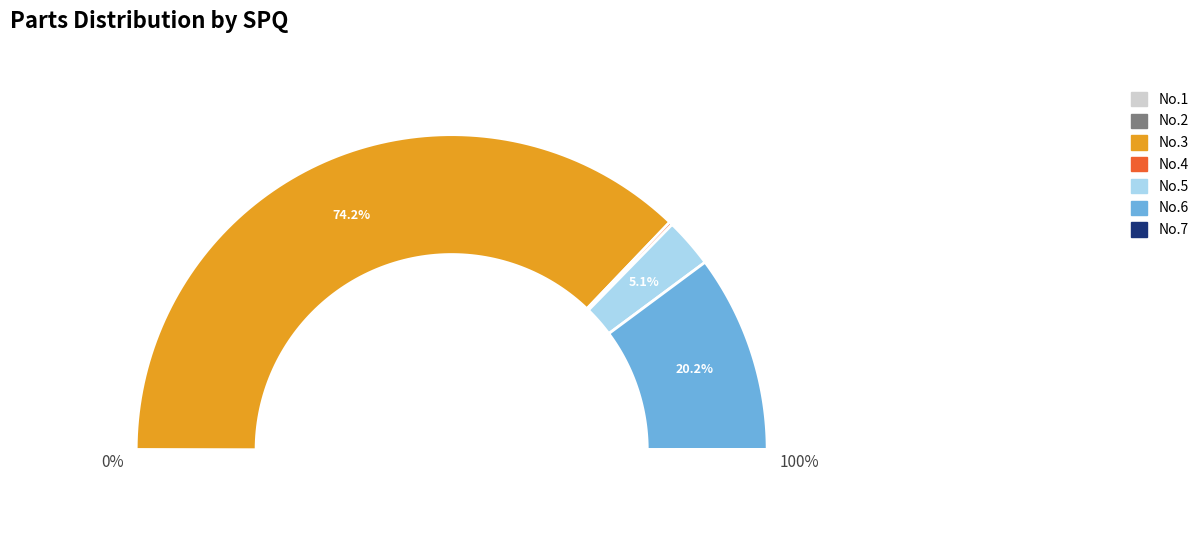

What portion of the pie excludes 6 (ZTpna-45050040130)?

79.8%